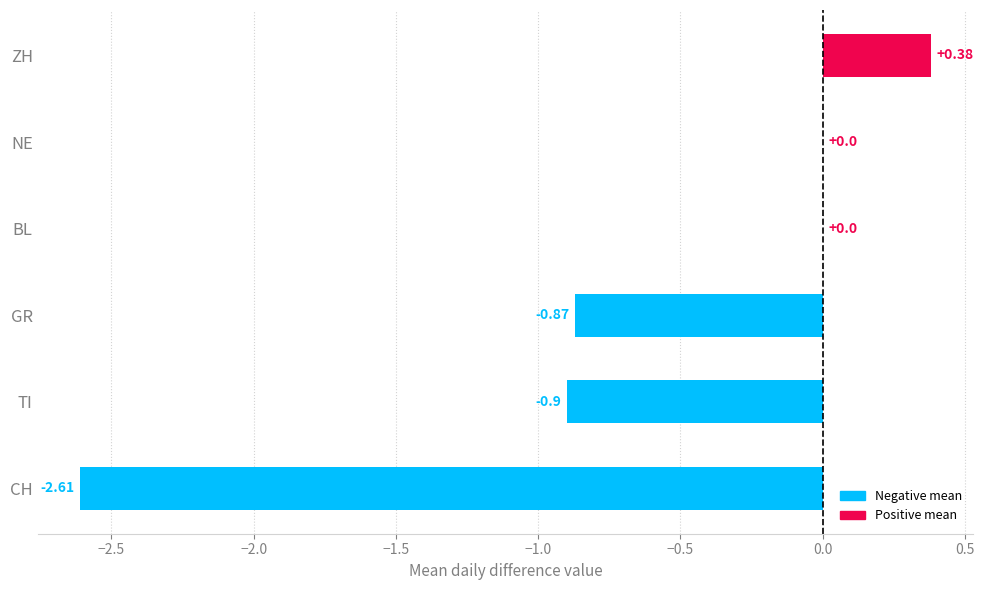

What is the sum of the values at NE and TI?

-0.9